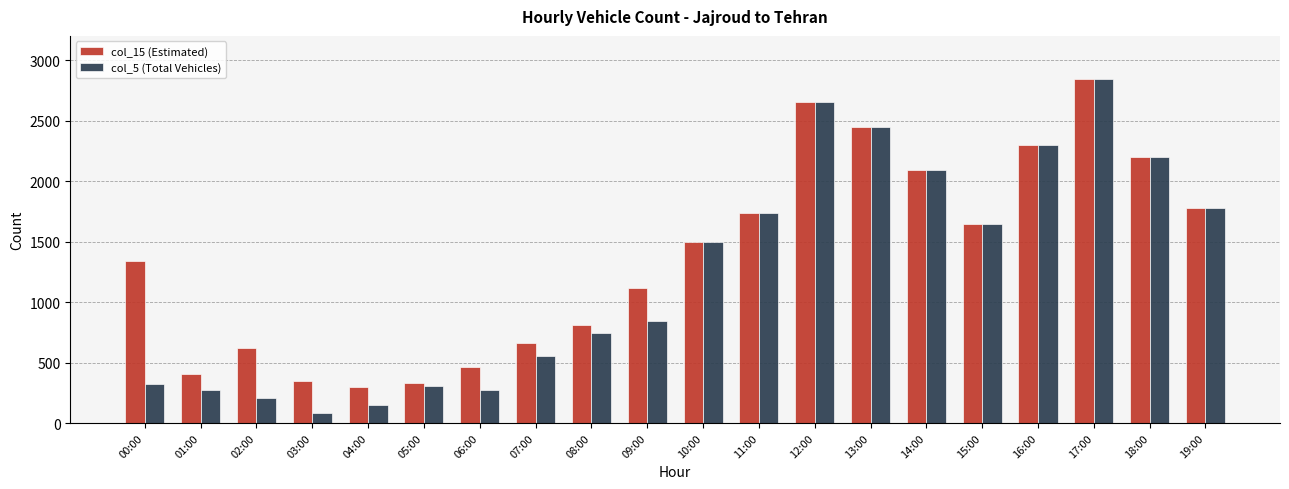

What is the label of the 2nd bar from the left?

01:00